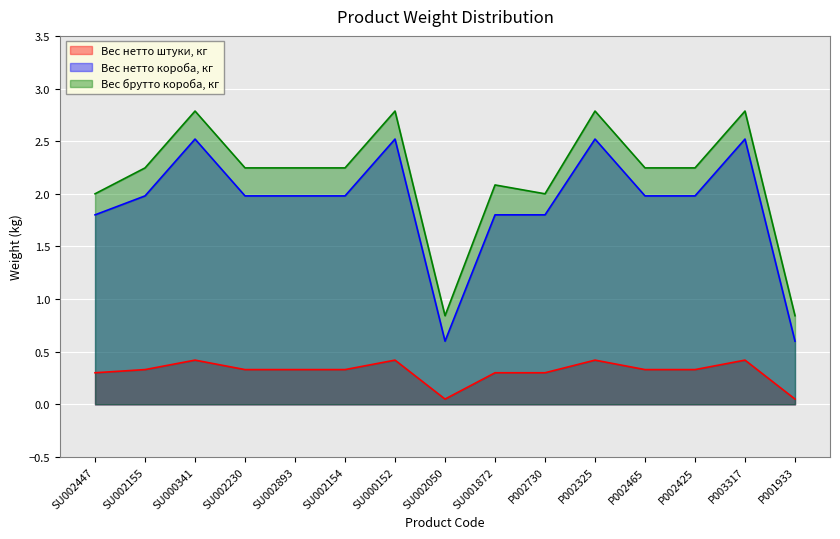

Which label corresponds to the largest value in the chart?

SU000341